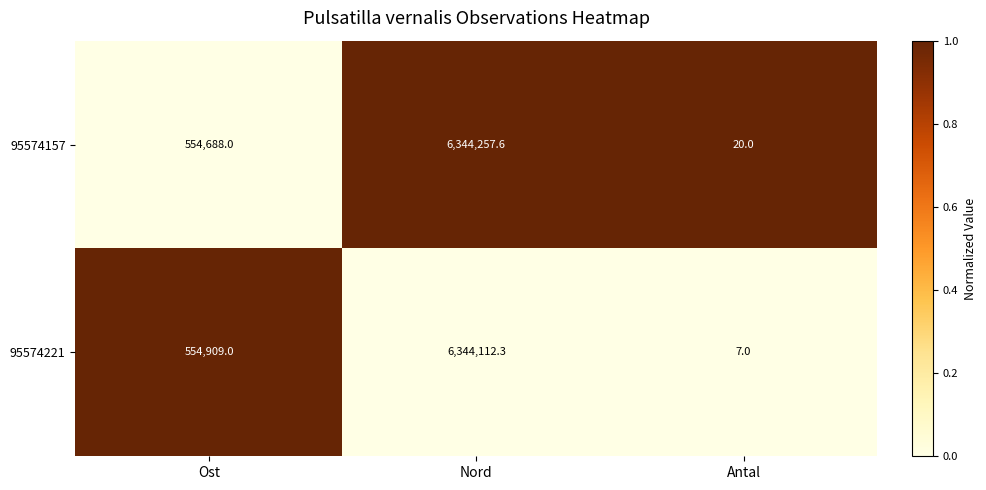

What is the difference between the 95574221 values at Antal and Ost?

554902.0